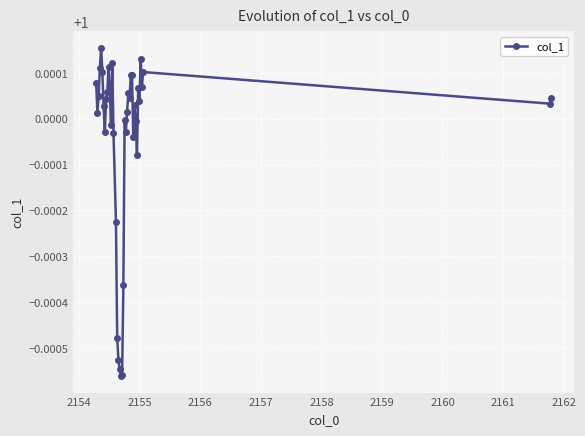

Count the number of categories in the chart.

40